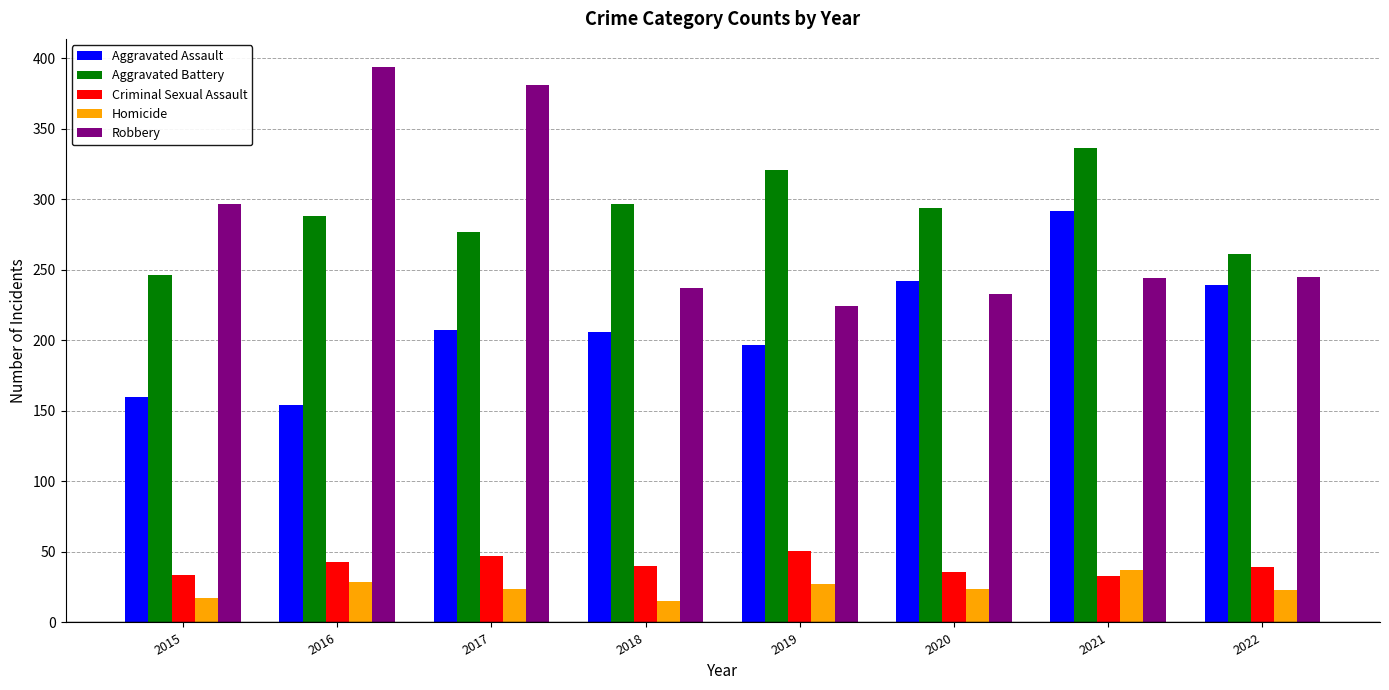

Which category has the highest value in the Robbery series?

2016